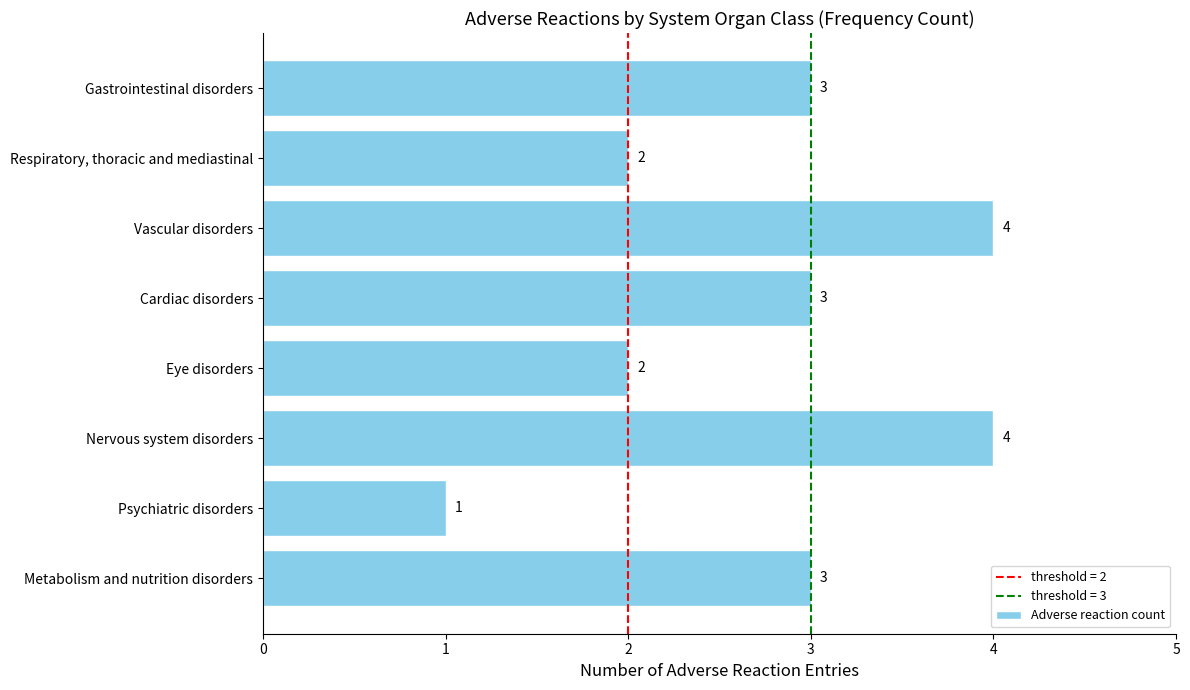

What is the sum of all values?

22